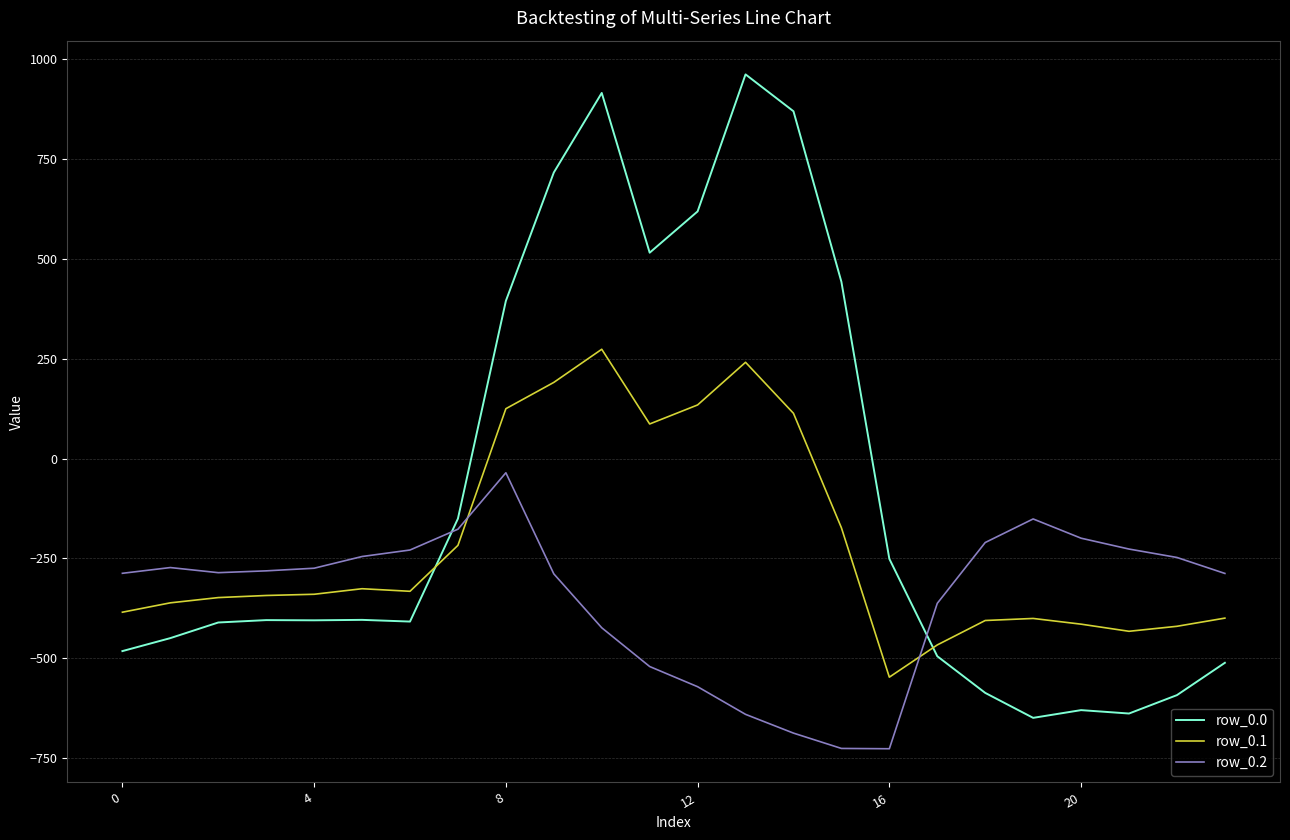

What is the smallest value displayed?

-726.6